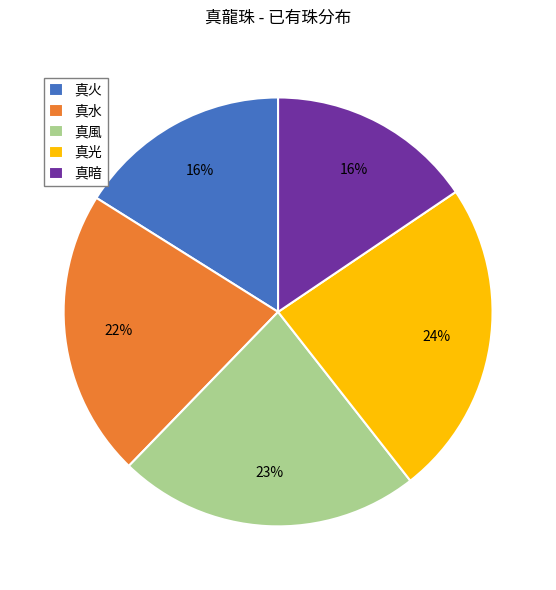

What is the ratio of the value at 真風 to the value at 真光?

1.0